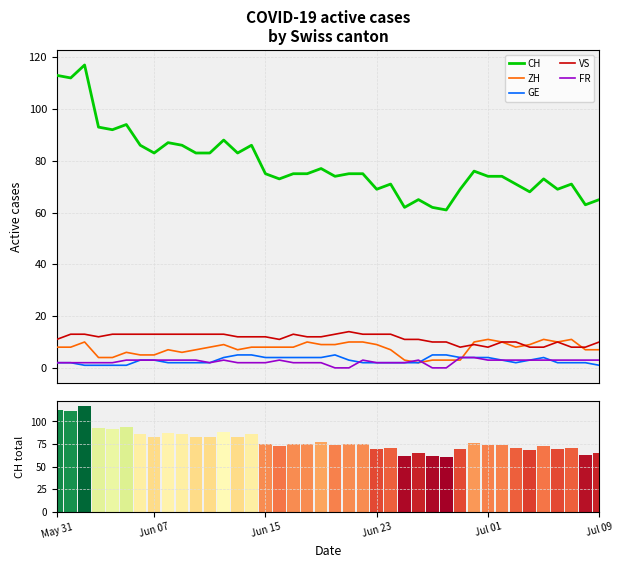

What are all the series names shown in the legend?

CH, ZH, GE, VS, FR